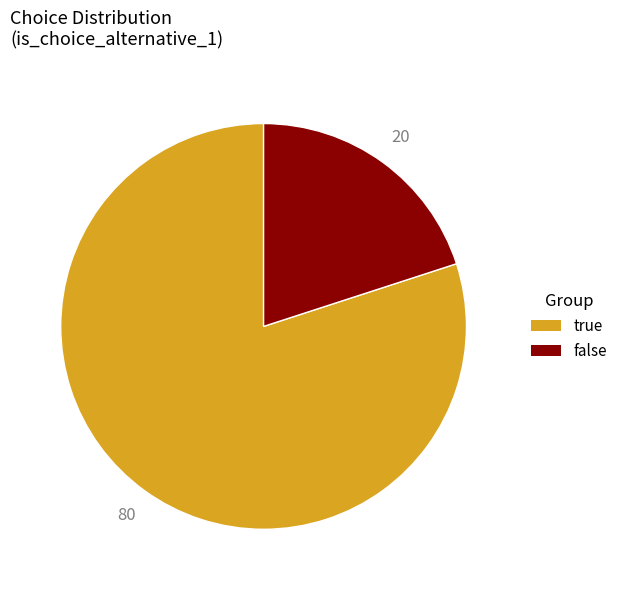

Is it true that false is 5% of the pie?

False